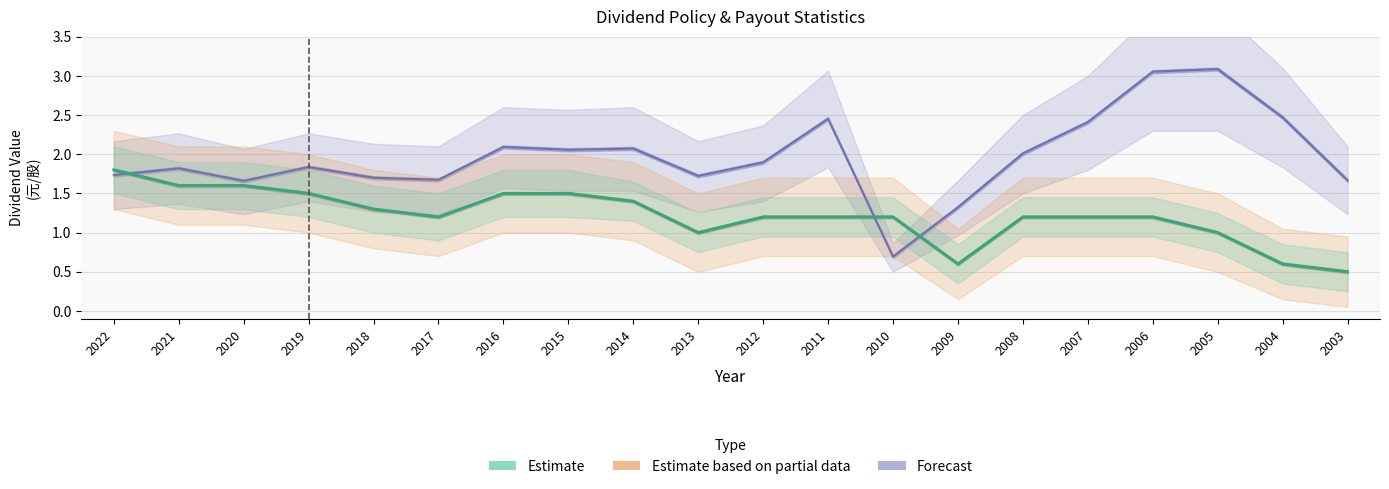

What is the smallest value displayed?

0.5